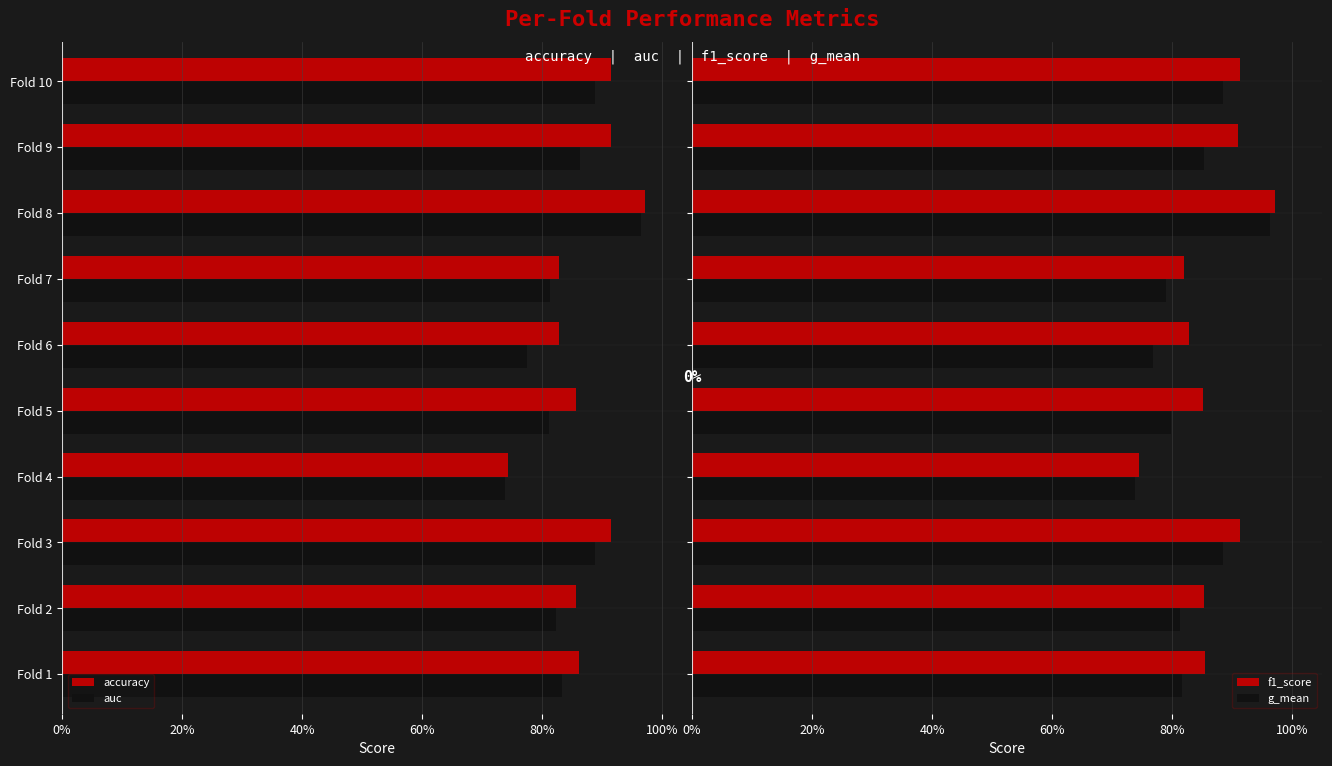

How many distinct data groups are displayed?

4